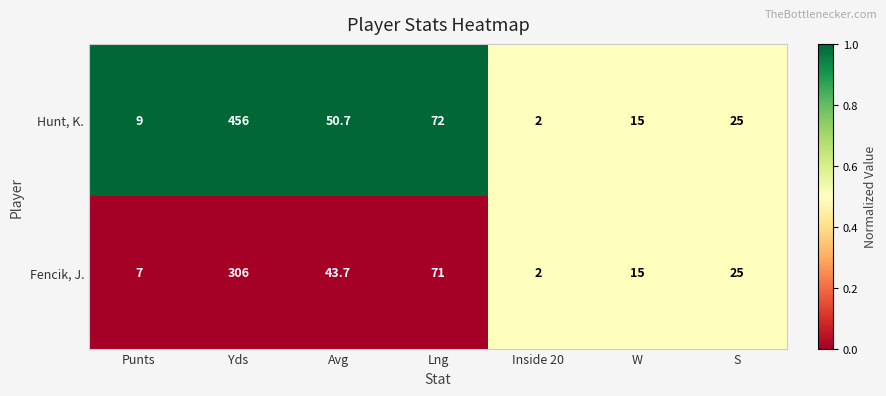

Reading right to left, what are all the values shown in this chart?

Hunt, K.: 25.0	15.0	2.0	72.0	50.7	456.0	9.0
Fencik, J.: 25.0	15.0	2.0	71.0	43.7	306.0	7.0